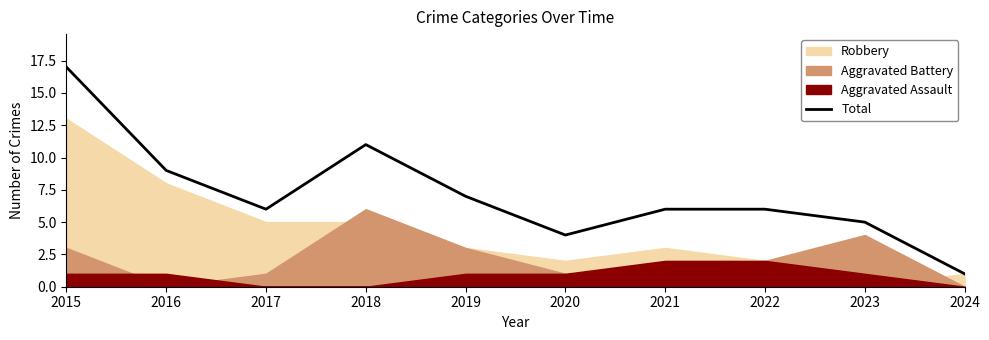

True or false: the data shows 6 at 2017.

True